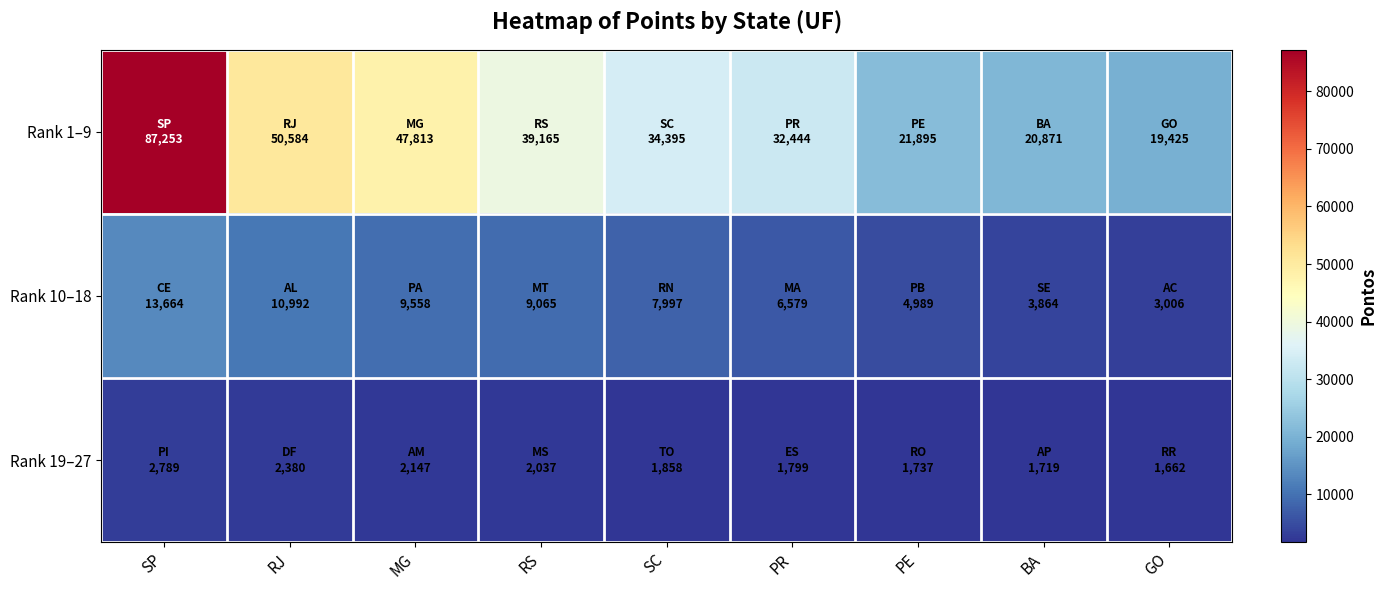

Between SP and PE, which series saw the biggest shift?

Rank 1–9